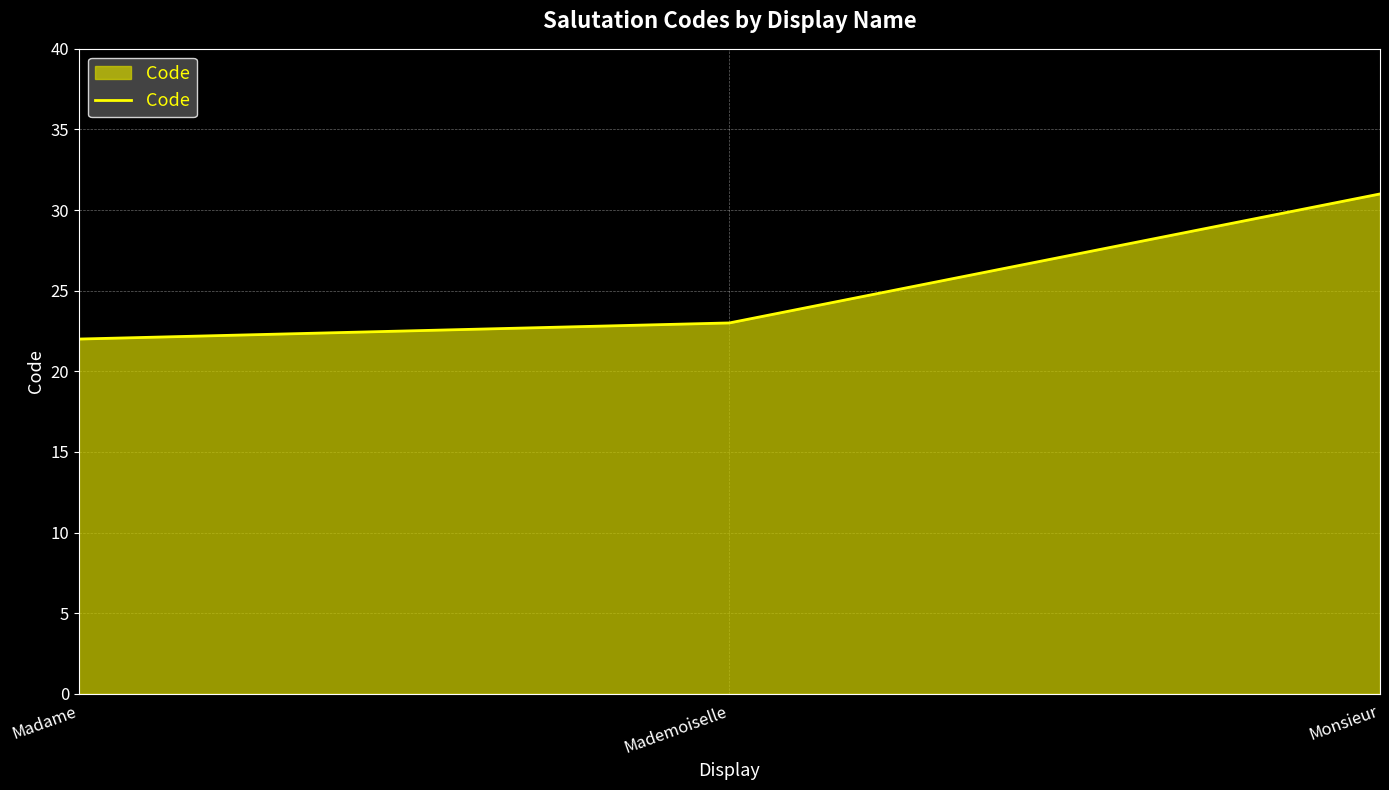

What is the difference between the second highest and minimum values?

1